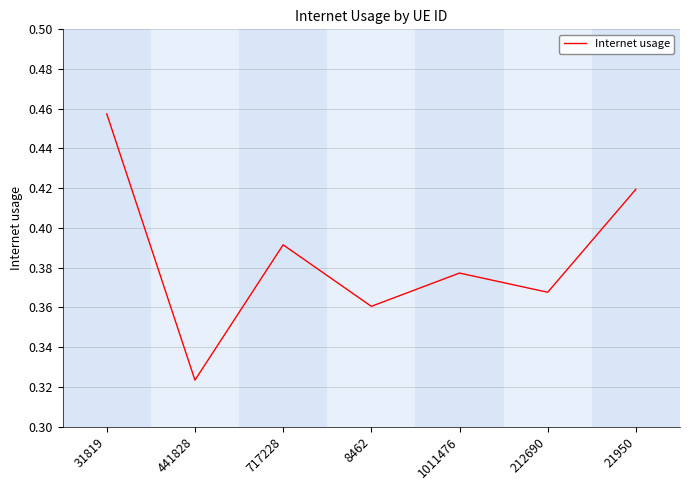

Rank the categories by value from lowest to highest.

441828, 8462, 212690, 1011476, 717228, 21950, 31819